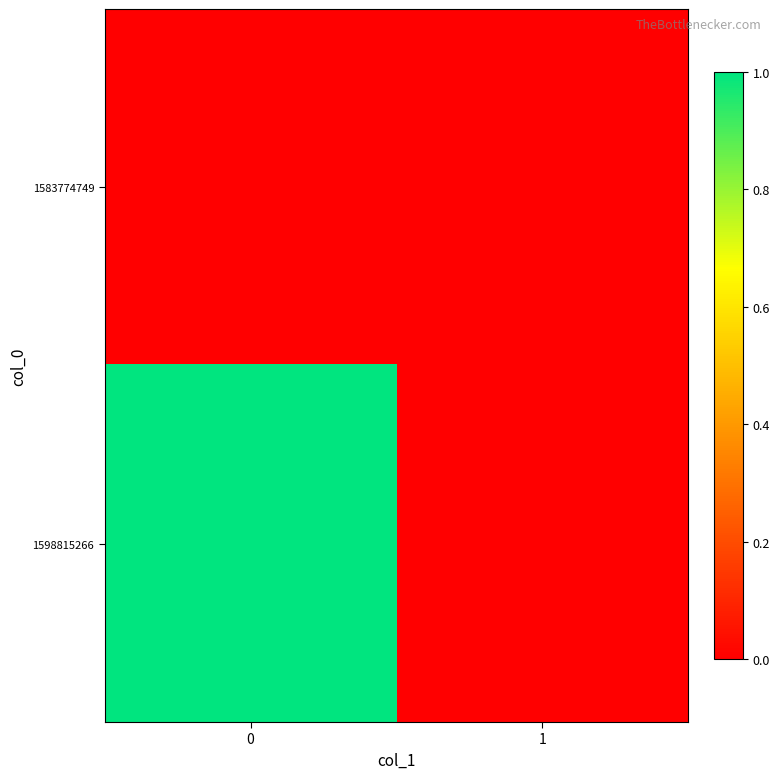

Reading left to right, extract all data points from this chart.

1583774749: 0=0	1=0
1598815266: 0=1	1=0